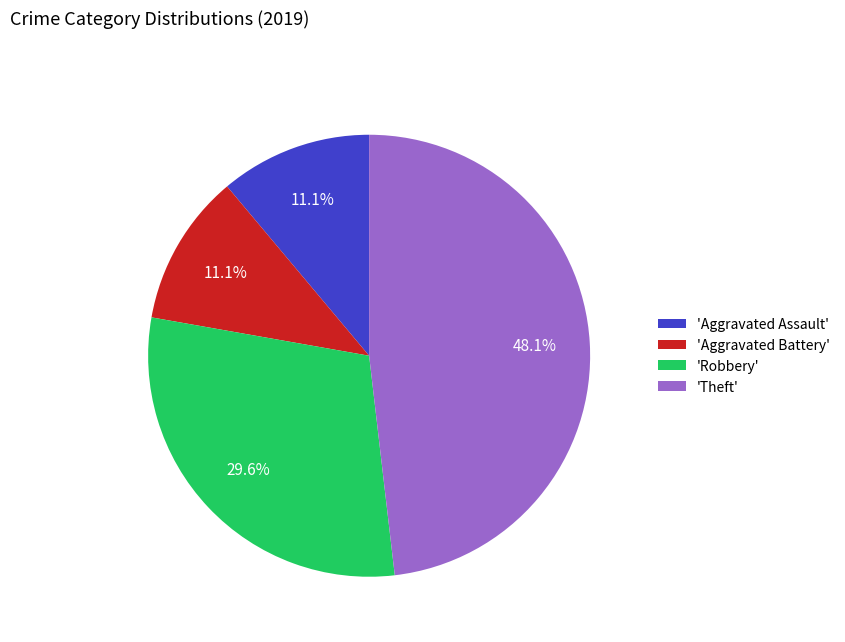

Is there any slice that represents more than half of the pie?

No